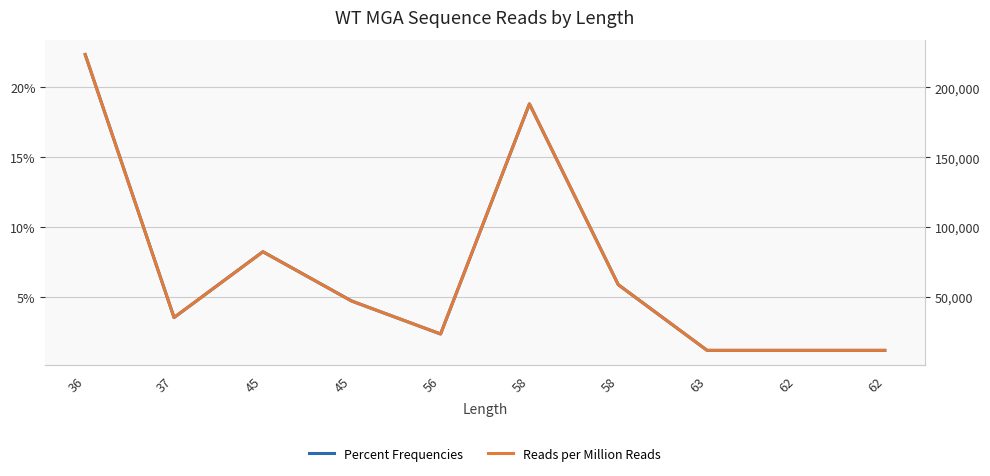

What is the average value of the Percent Frequencies series?

0.1